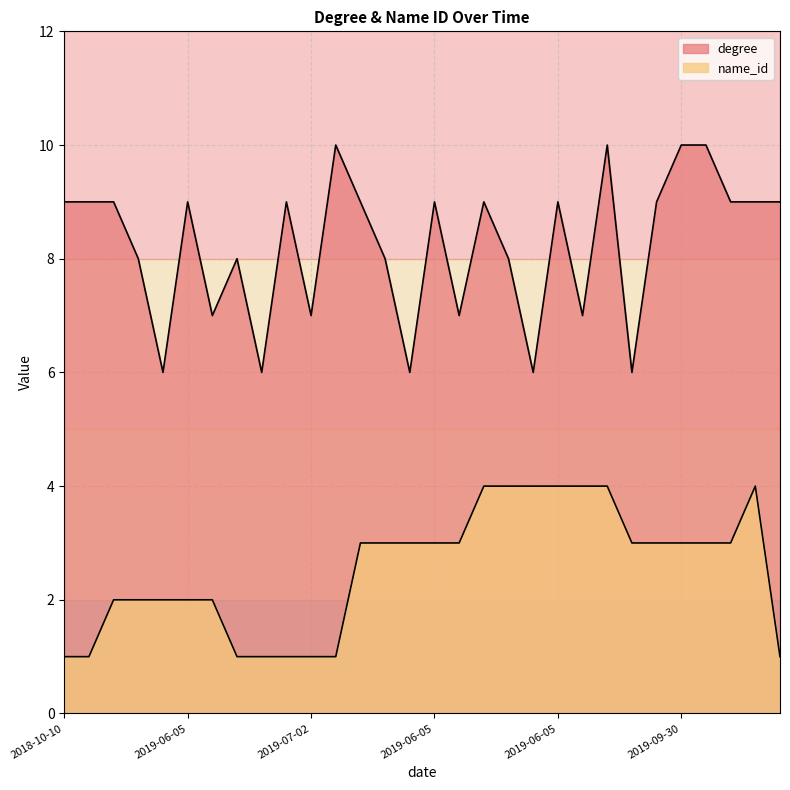

At how many categories does at least one series exceed 5?

30